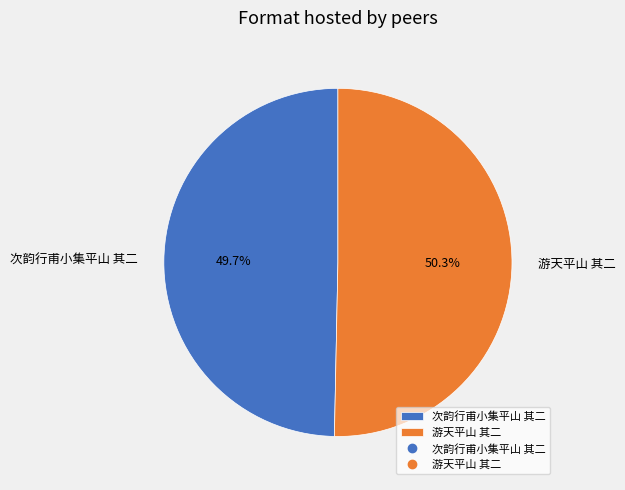

To the nearest percent, what is the difference between the 次韵行甫小集平山 其二 and 游天平山 其二 slice percentages?

1%